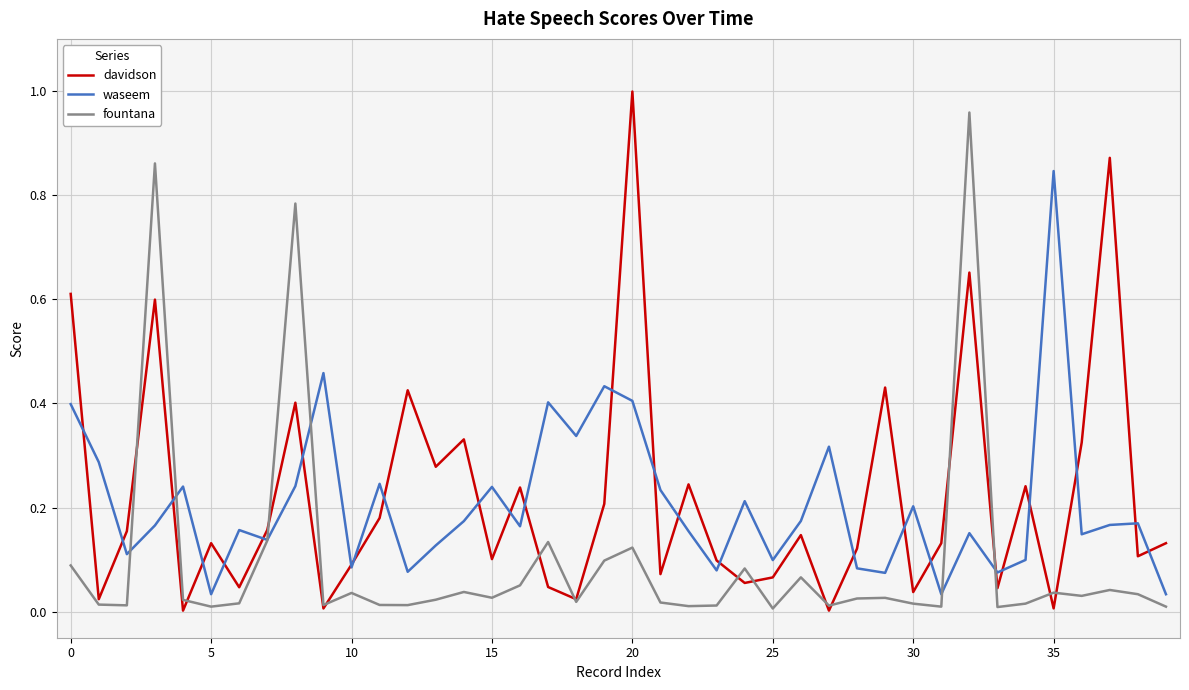

Which series has the largest total across all categories?

davidson